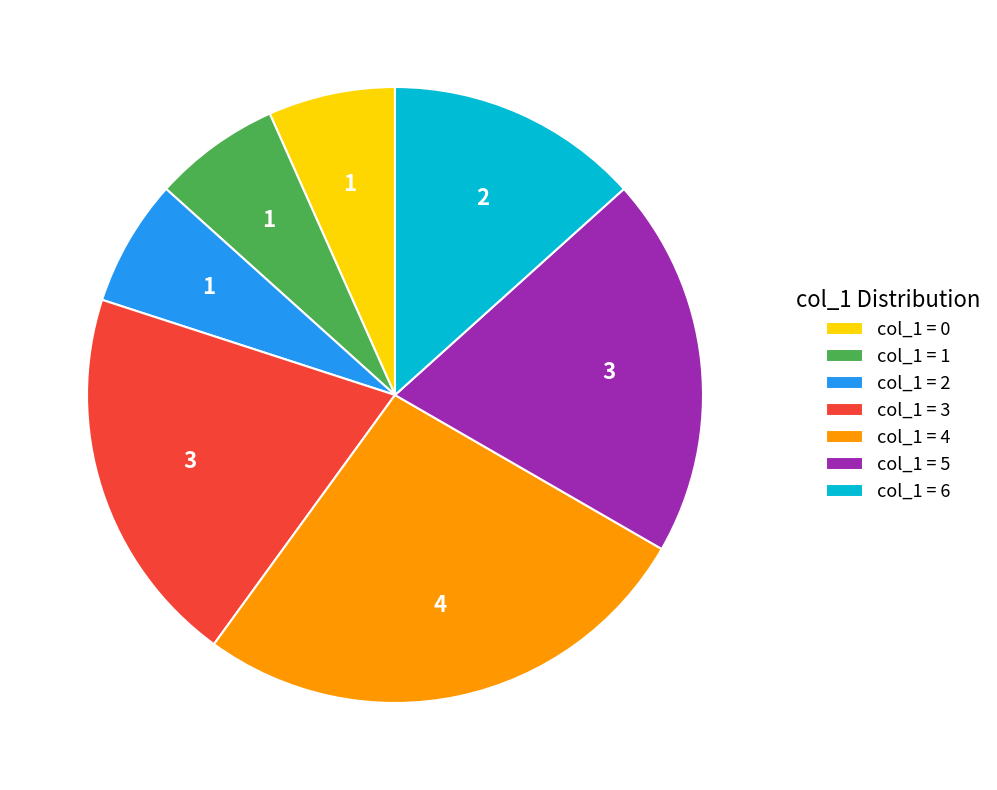

True or false: col_1 = 5 accounts for 11% of the total.

False